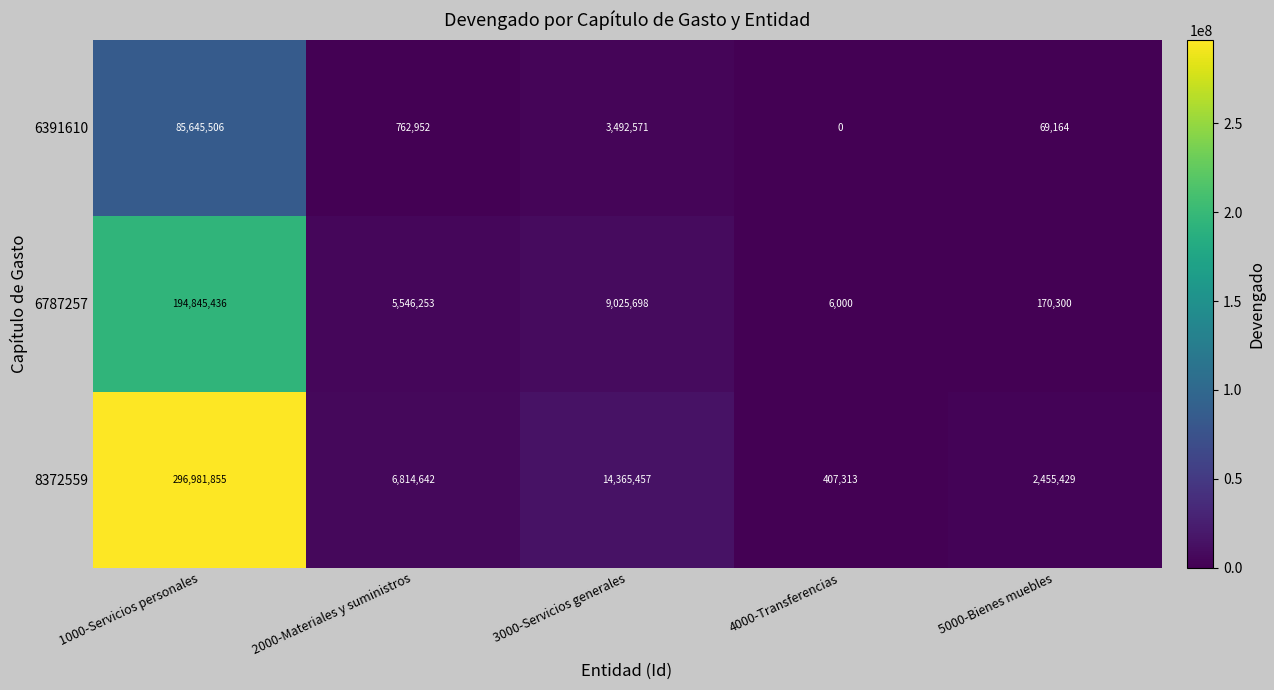

Which label corresponds to the largest value in the chart?

1000-Servicios personales